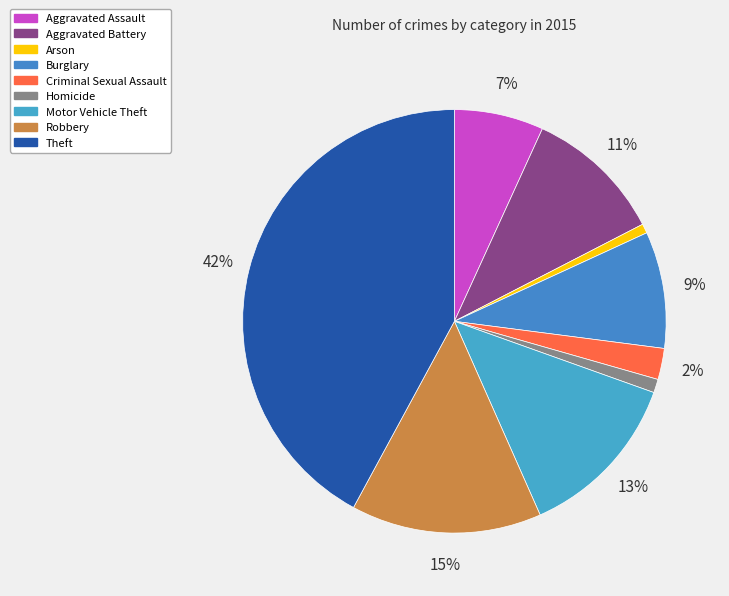

Count the number of slices in the pie.

9